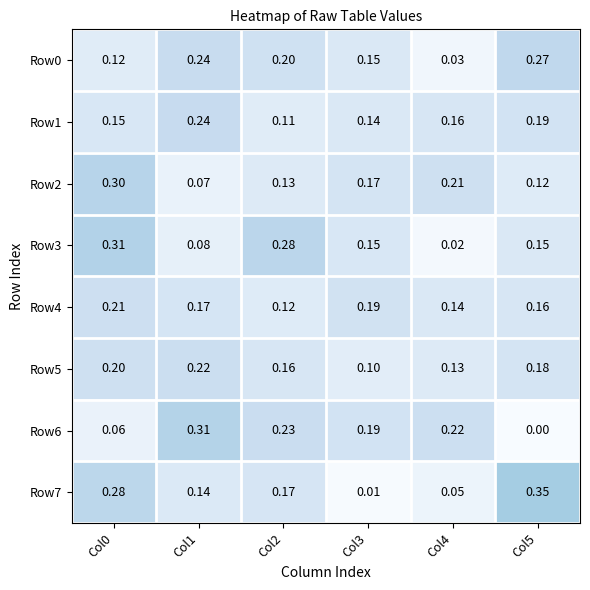

Is the value of Row7 at Col5 greater than the value of Row0 at Col3?

Yes